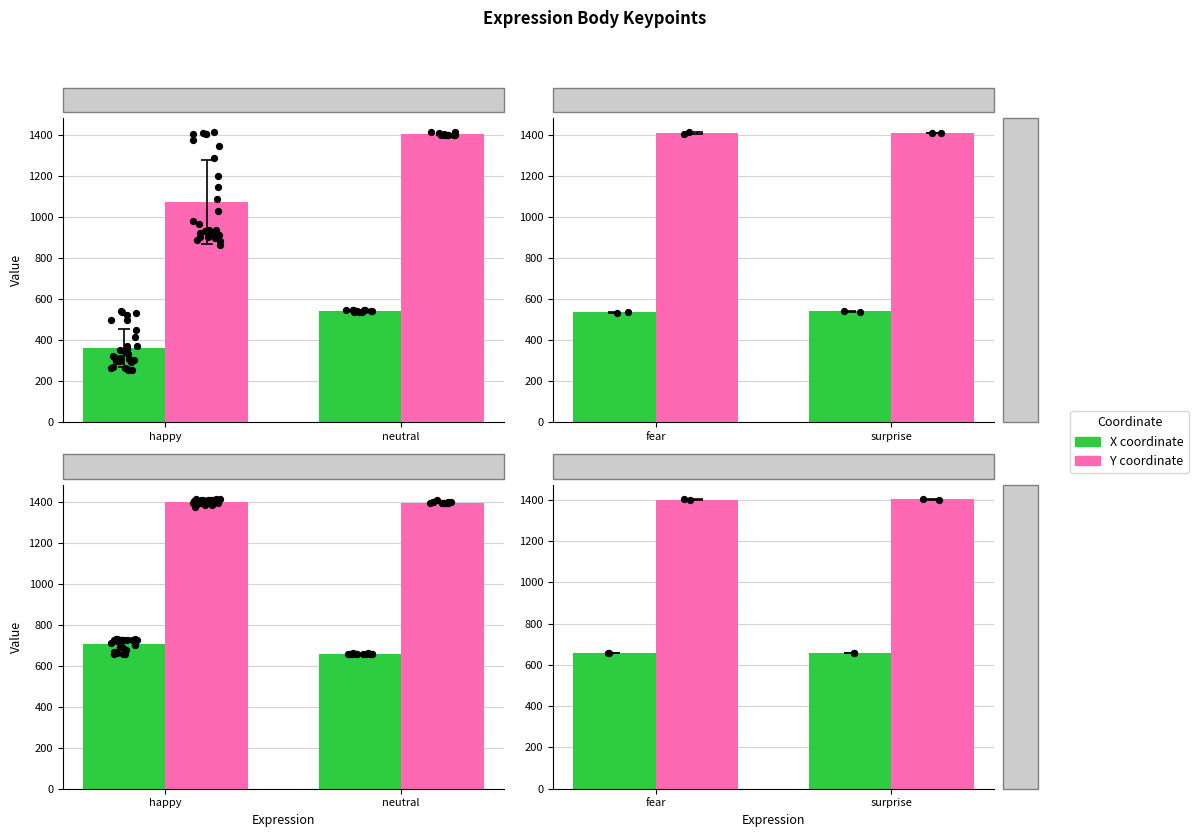

At which category is the sum across all series the highest?

neutral